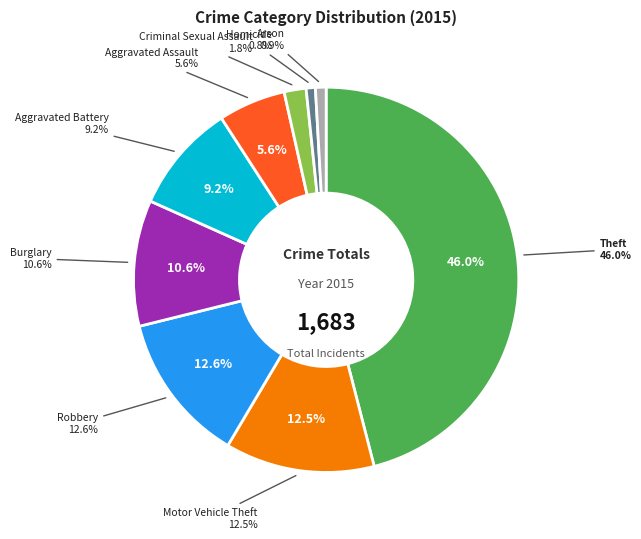

How much of the chart is everything except Arson?

99.1%